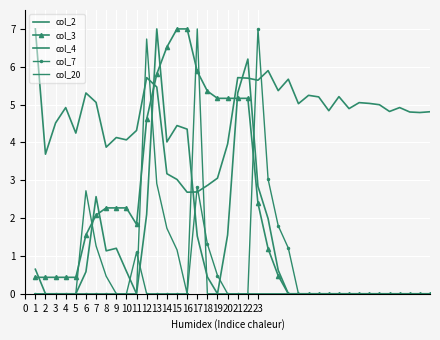

At how many categories does at least one series exceed 2?

40